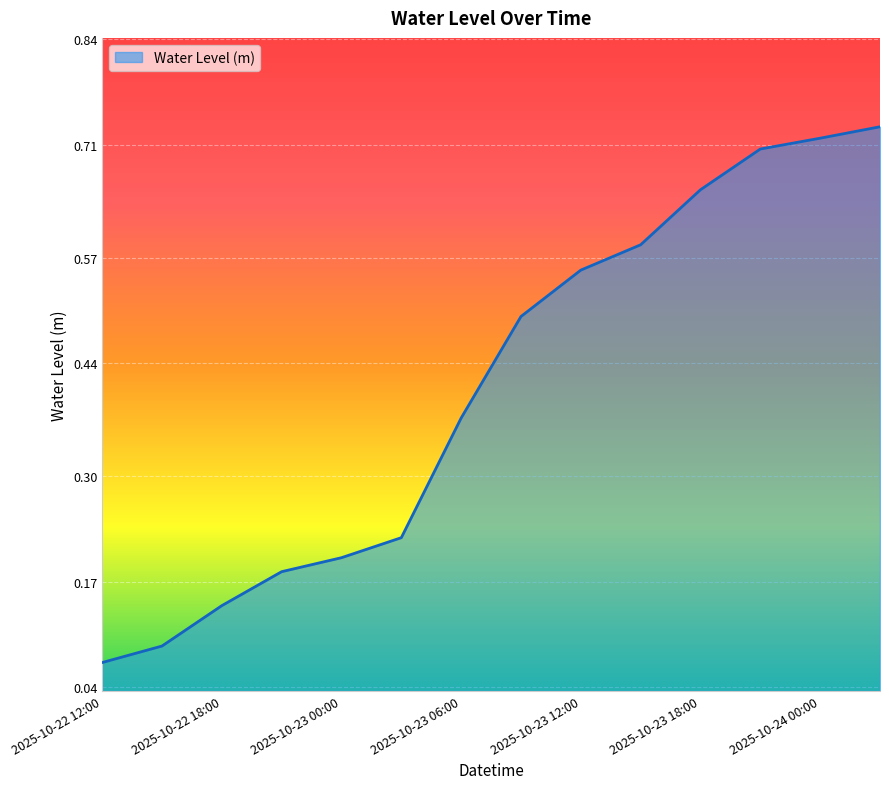

What is the value of the 4th point from the left?

0.2